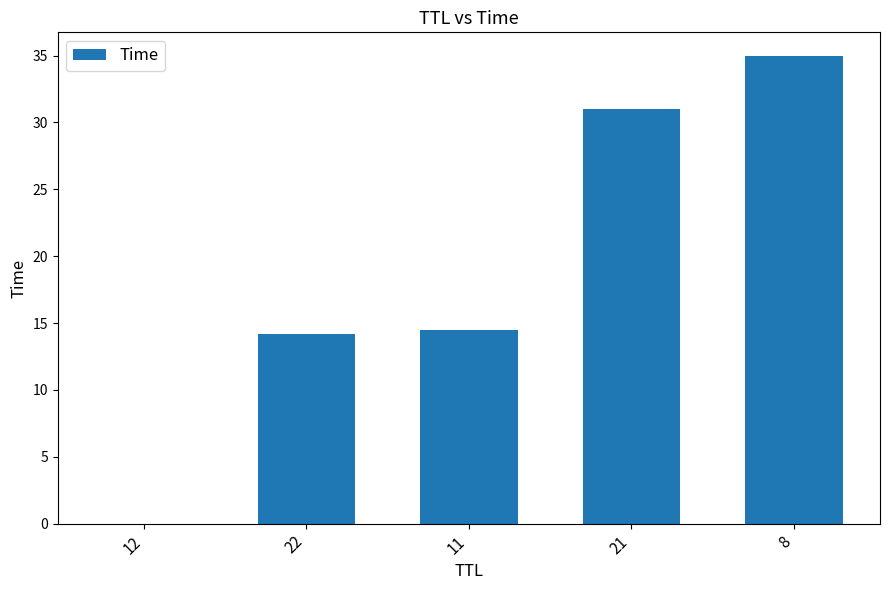

What is the maximum value shown in the chart?

35.0